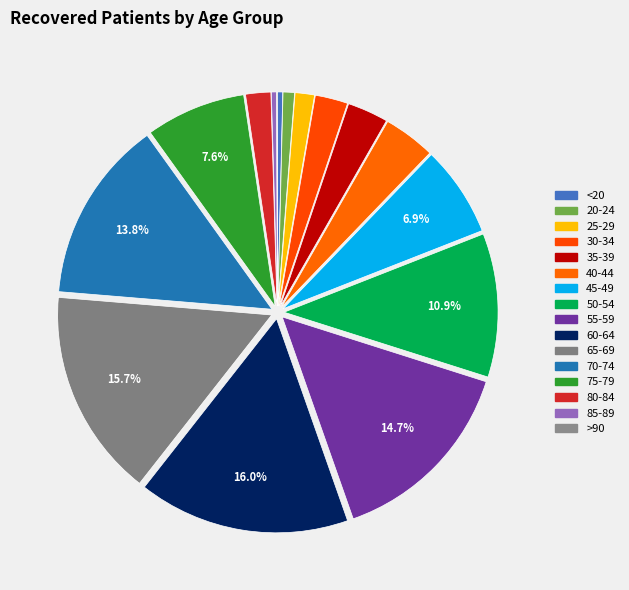

What is the total percentage of 60-64 and >90?

16.0%